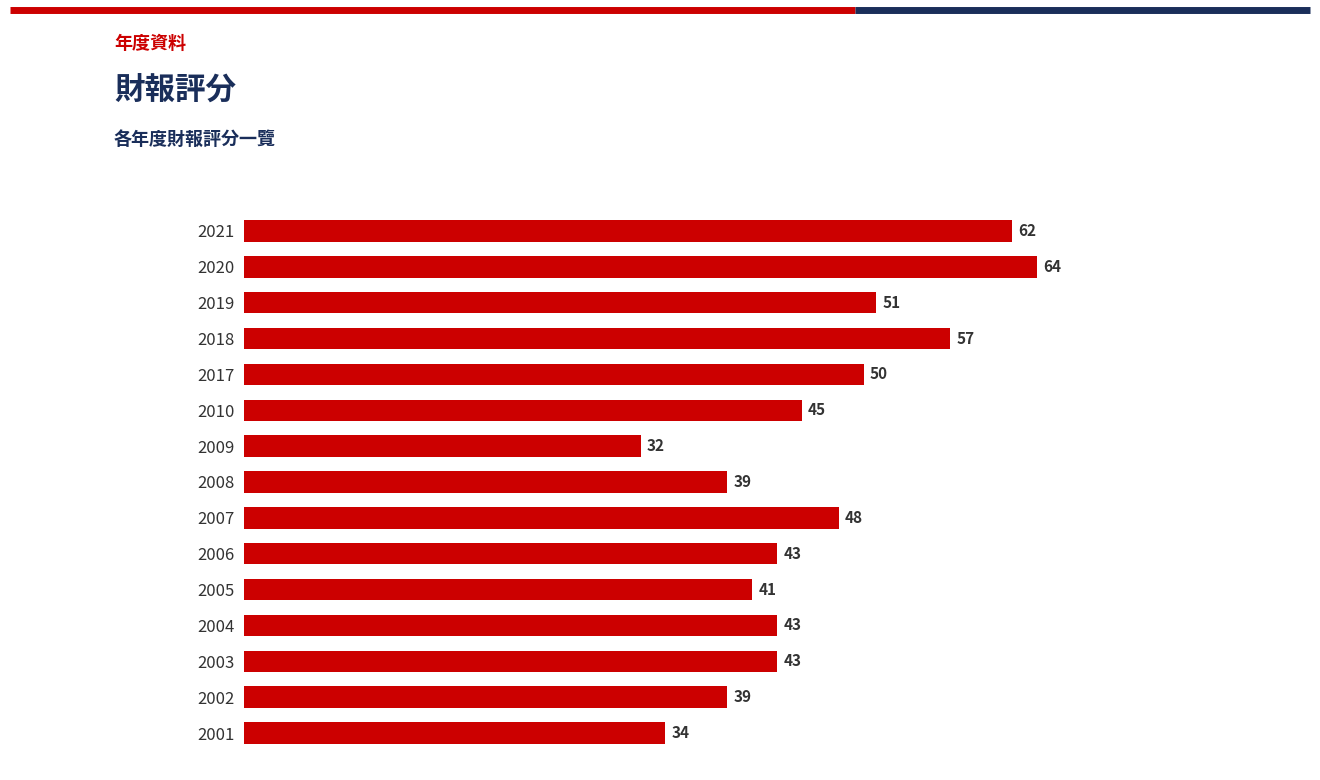

What is the change in value from 2003 to 2008?

-4